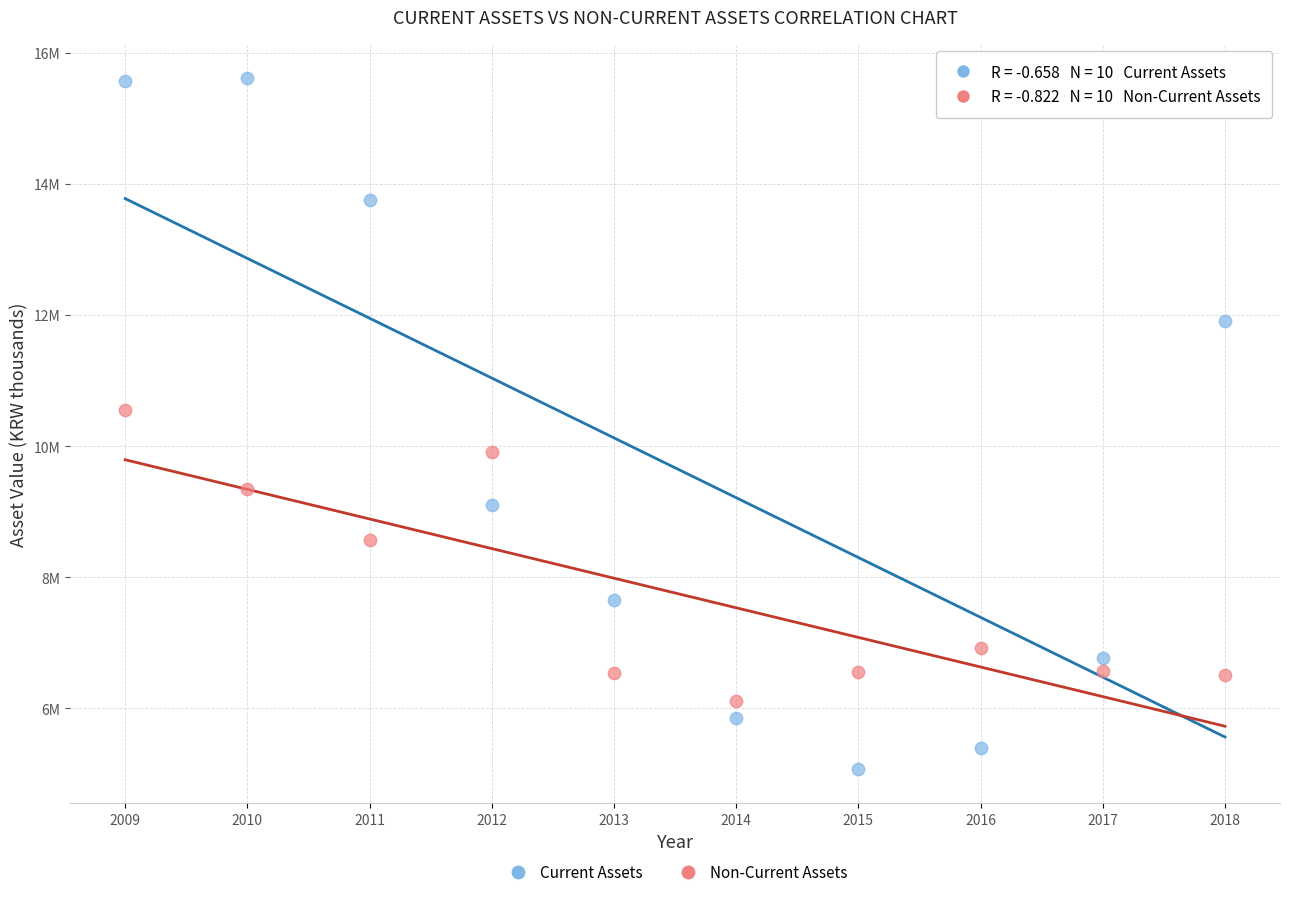

Which series has the widest spread of Y values?

Current Assets